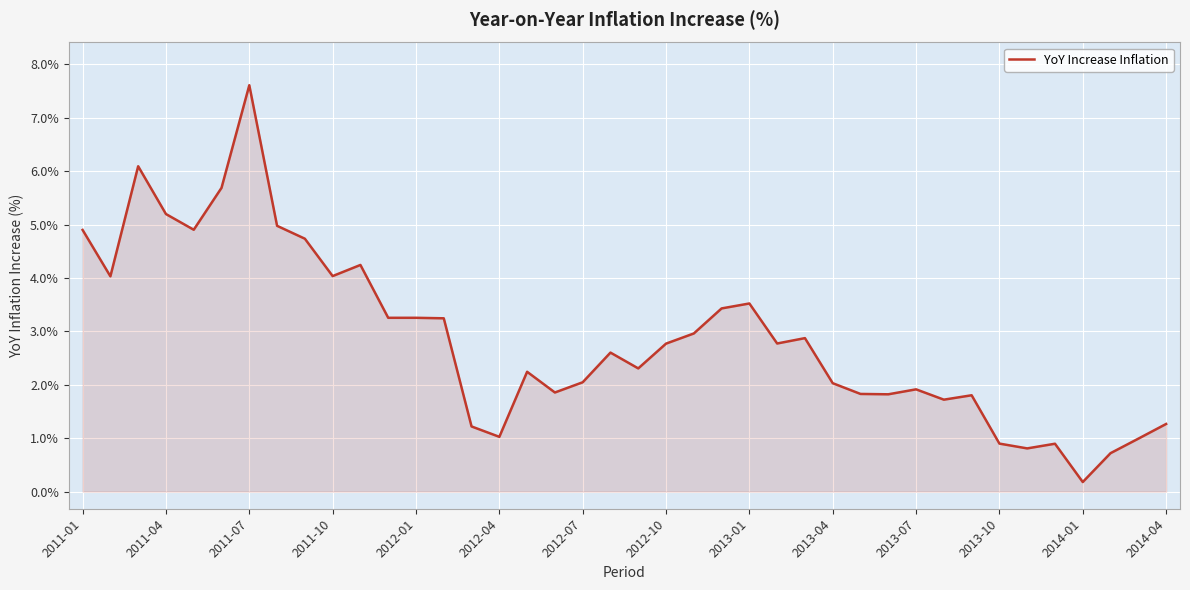

What is the difference between the maximum and minimum values?

7.4